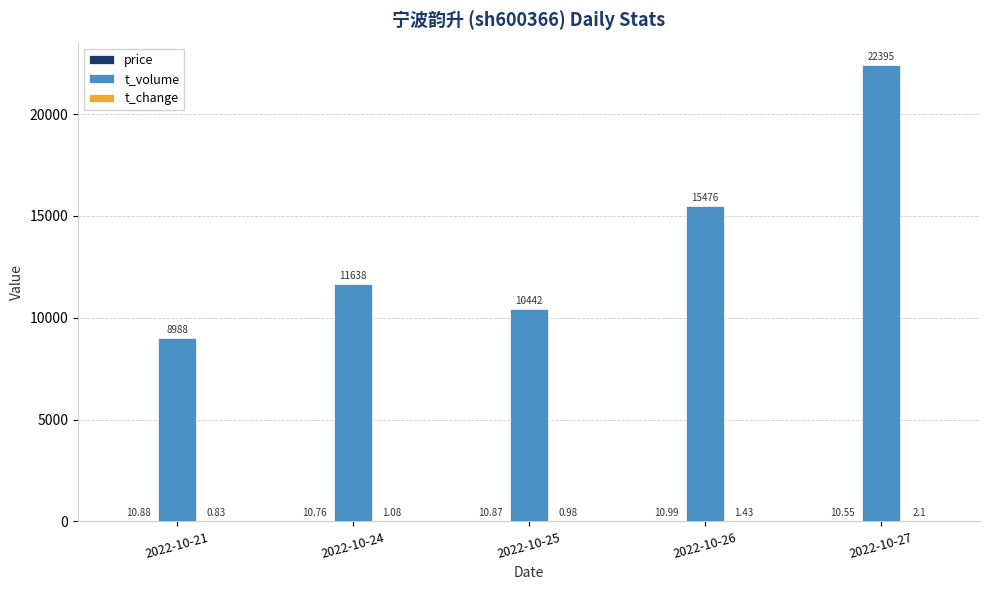

What is the total value across all series at 2022-10-25?

10453.9